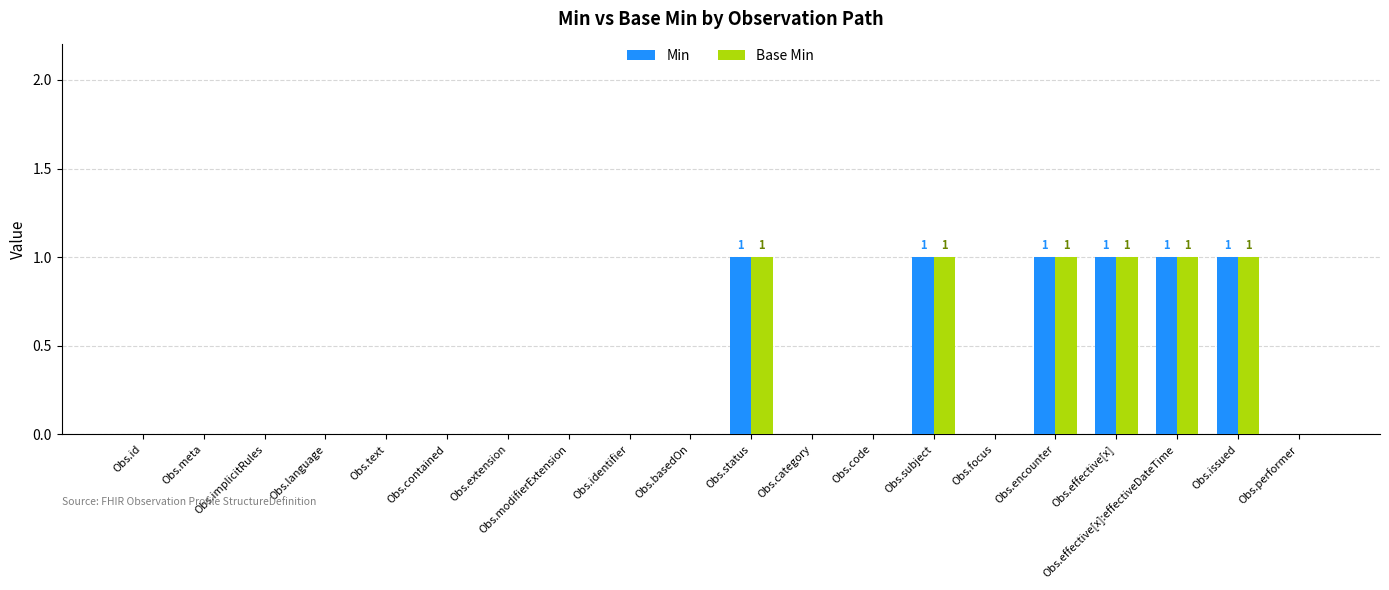

Count the Min values in the range 0 to 1.

20